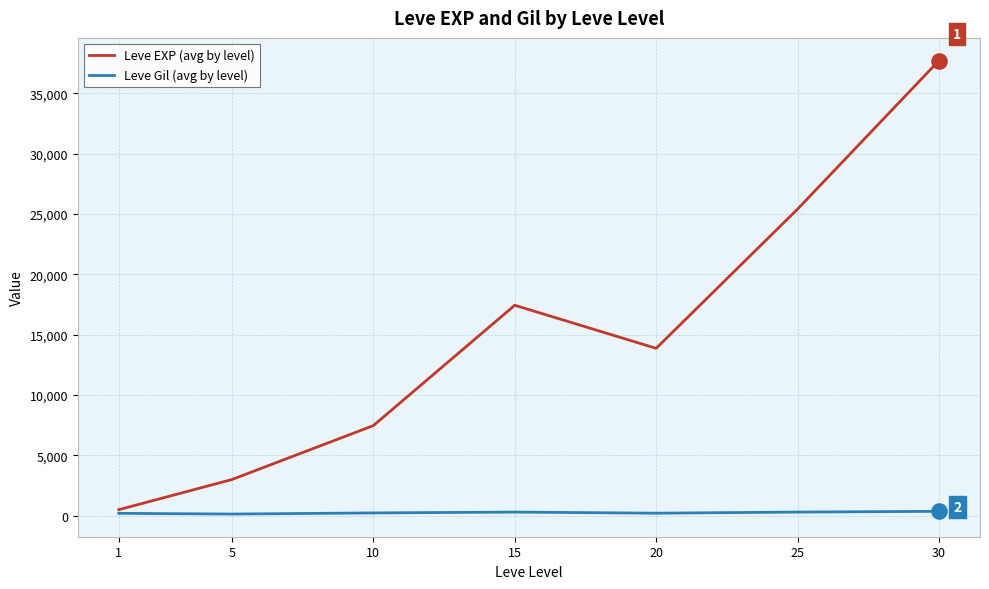

Which series has the largest range (max minus min)?

Leve EXP (avg by level)